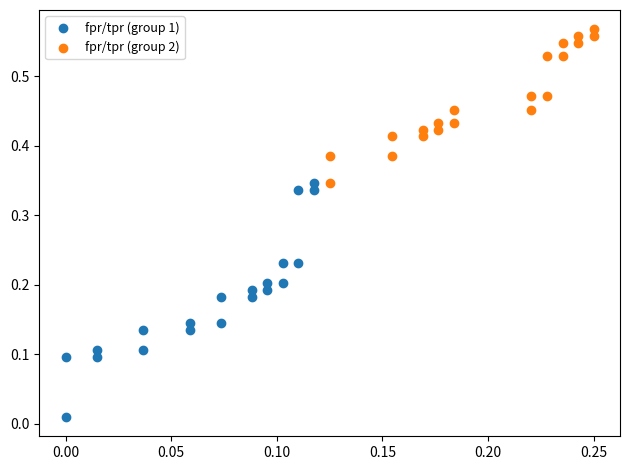

Which series has the largest Y range (max minus min)?

fpr/tpr (group 1)